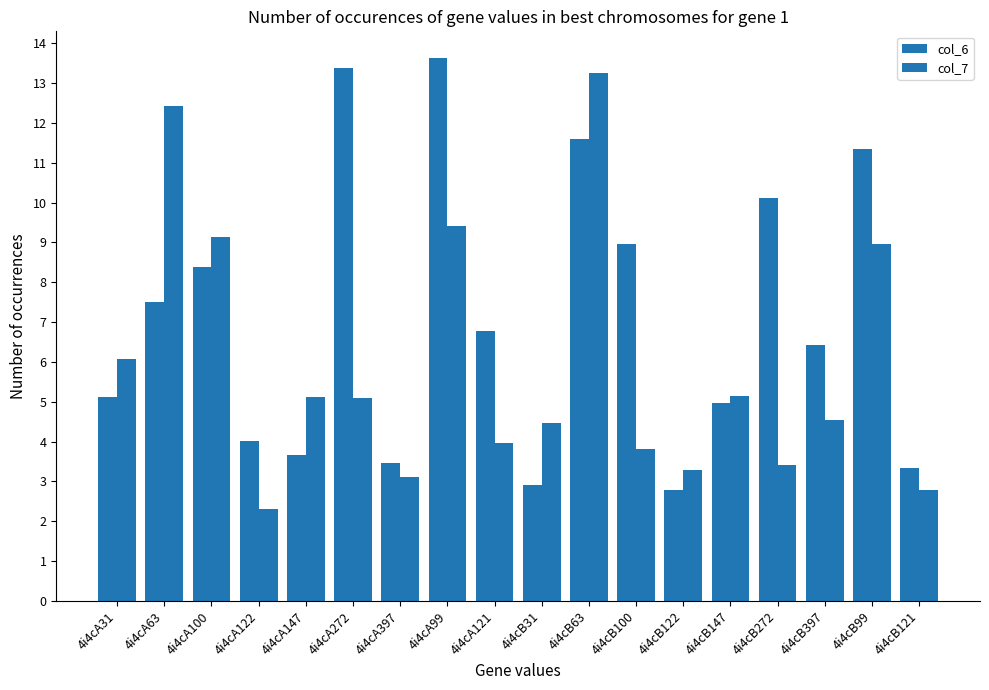

What position from the left is 4i4cA63?

2